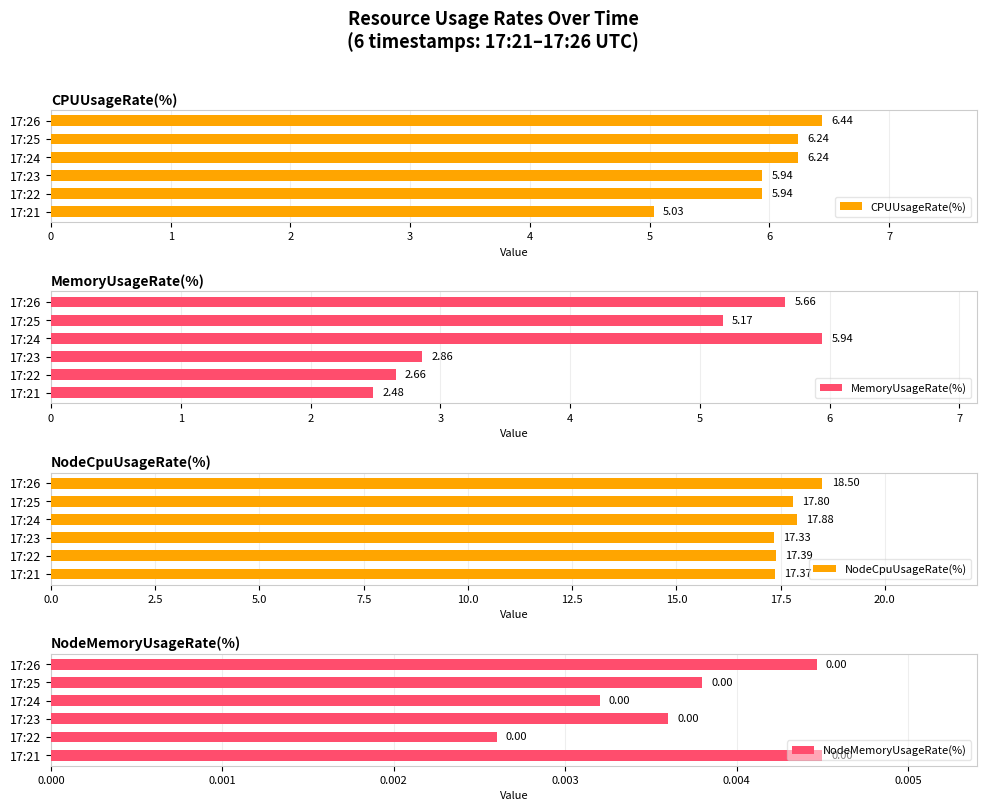

What is the sum of the MemoryUsageRate(%) values at 17:24 and 17:26?

11.6